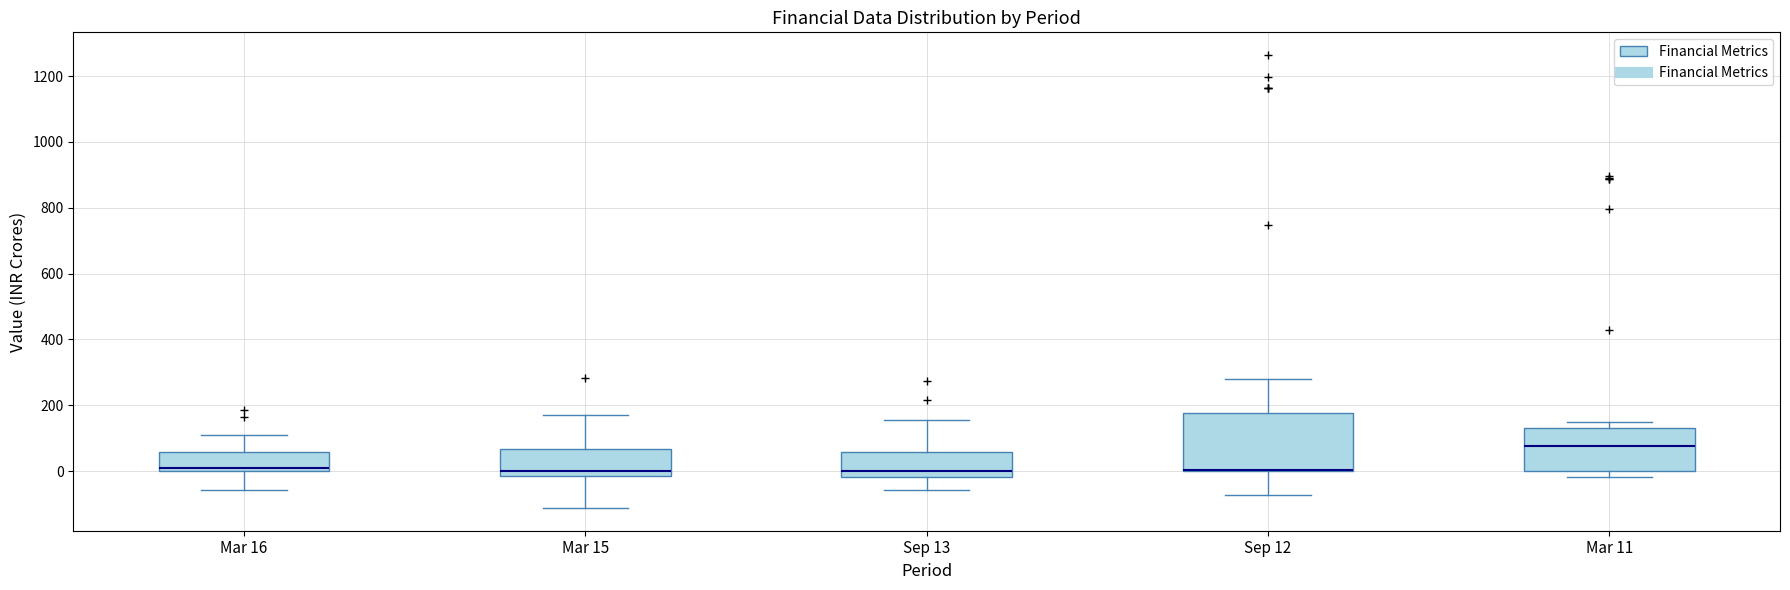

Reading left to right, transcribe this box plot: for each box, give where its median line is, the range the box spans, and where its two whiskers end, as read against the y-axis. The values are not printed on the chart, so give them approximately, as read against the axis.

Mar 16: median 0 (just above the box's lower edge), box 0 to 60, whiskers -60 to 100
Mar 15: median 0, box -20 to 60, whiskers -120 to 180
Sep 13: median 0, box -20 to 60, whiskers -60 to 160
Sep 12: median 0 (drawn on the box's lower edge), box 0 to 180, whiskers -80 to 280
Mar 11: median 80, box 0 to 120, whiskers -20 to 140